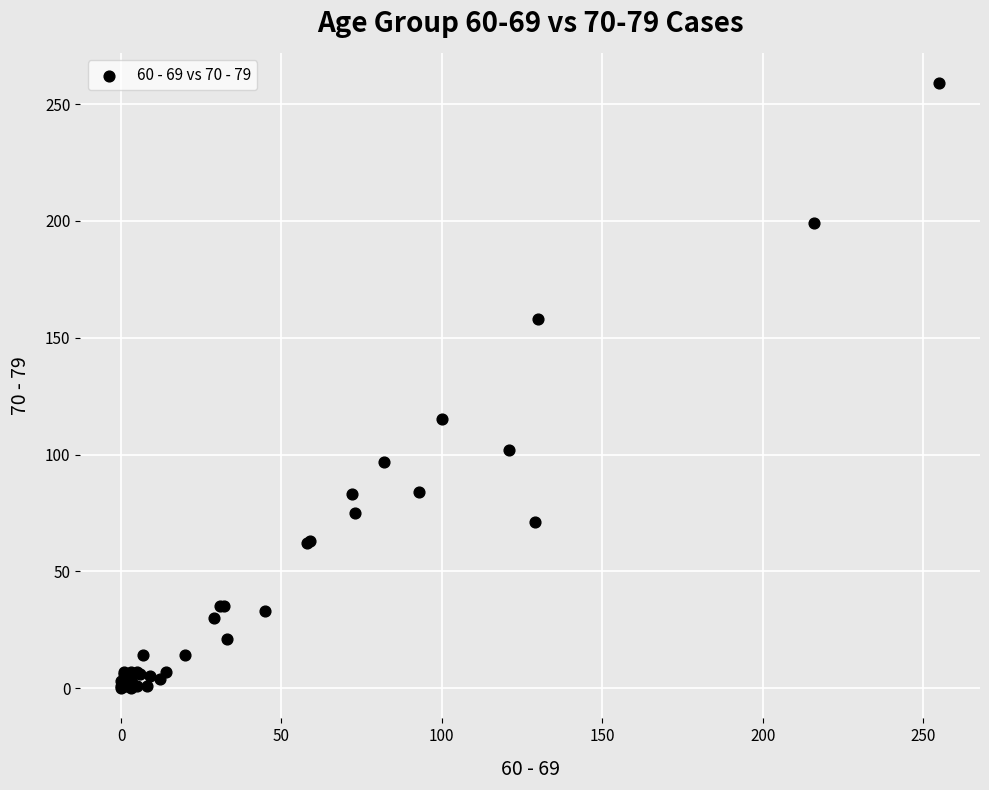

What Y value in the scatter plot is closest to 129?

115